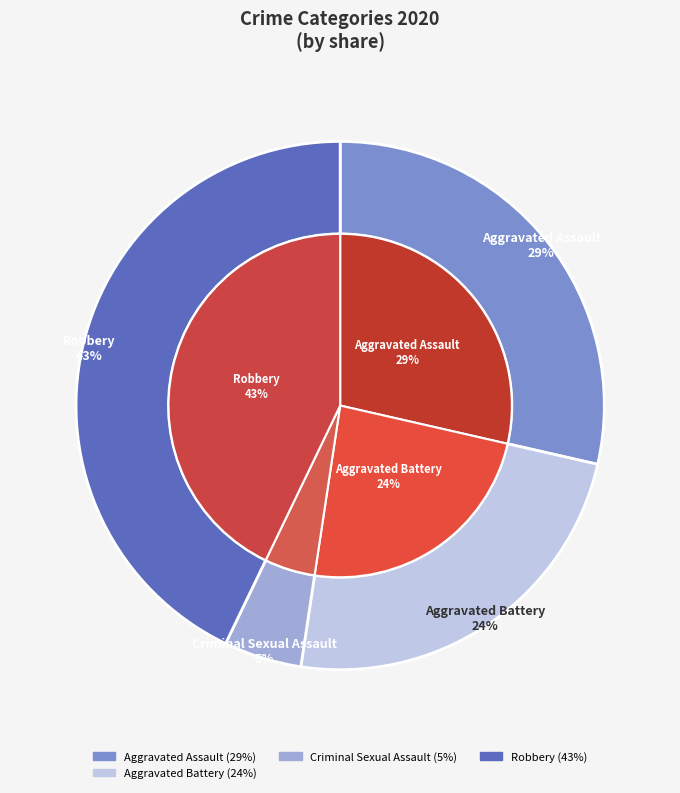

To the nearest percent, what is the difference between the Aggravated Battery and Robbery slice percentages?

19%